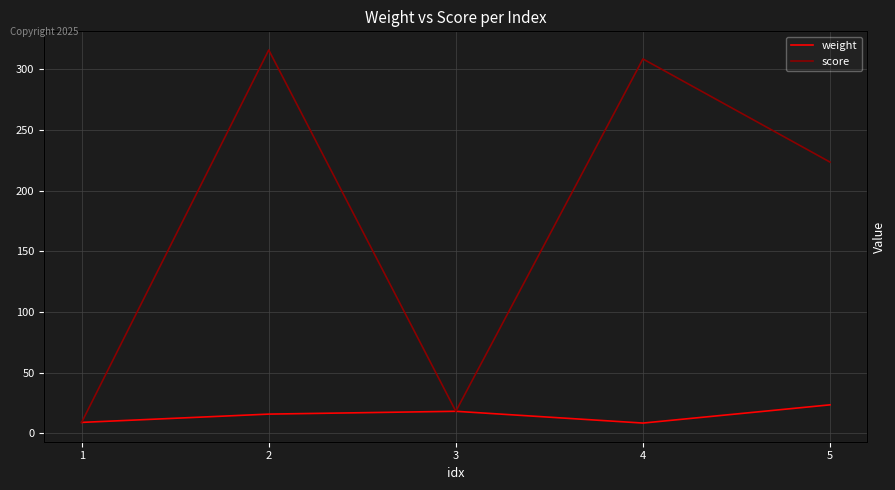

At 3, list the series in order from largest to smallest.

weight, score